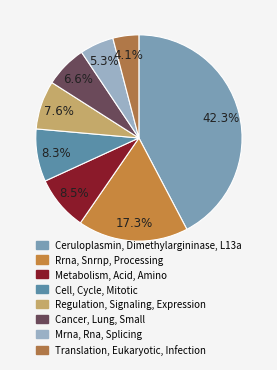

Approximately how many times larger is the value at Regulation, Signaling, Expression compared to Rrna, Snrnp, Processing?

0.4